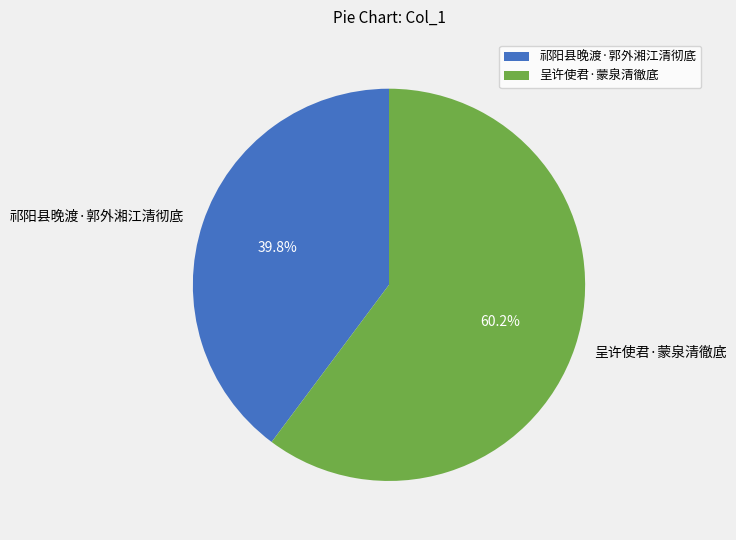

Which slice represents more than half of the pie?

呈许使君·蒙泉清徹底